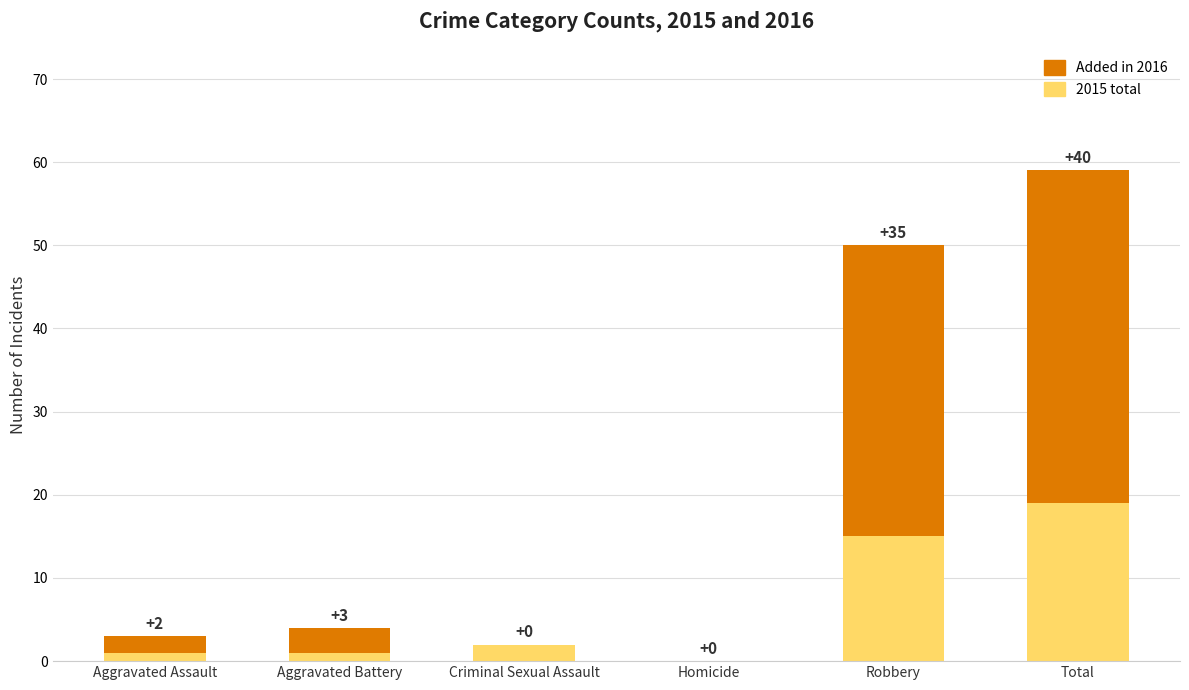

Read the 2015 total value at Robbery, to the nearest 10.

20